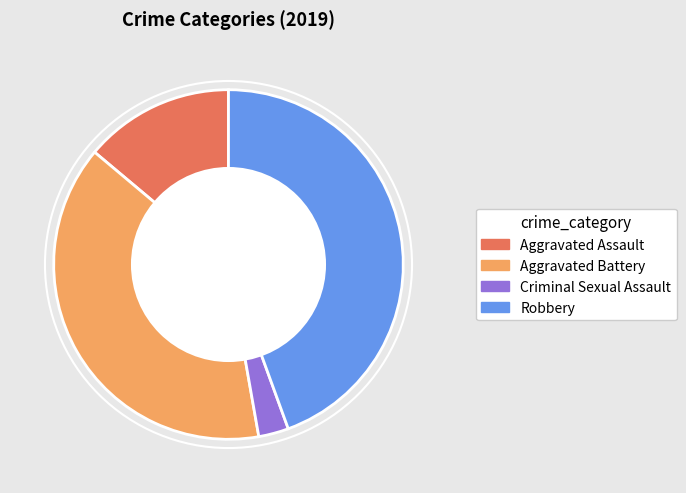

Which category has the smallest portion of the pie?

Criminal Sexual Assault